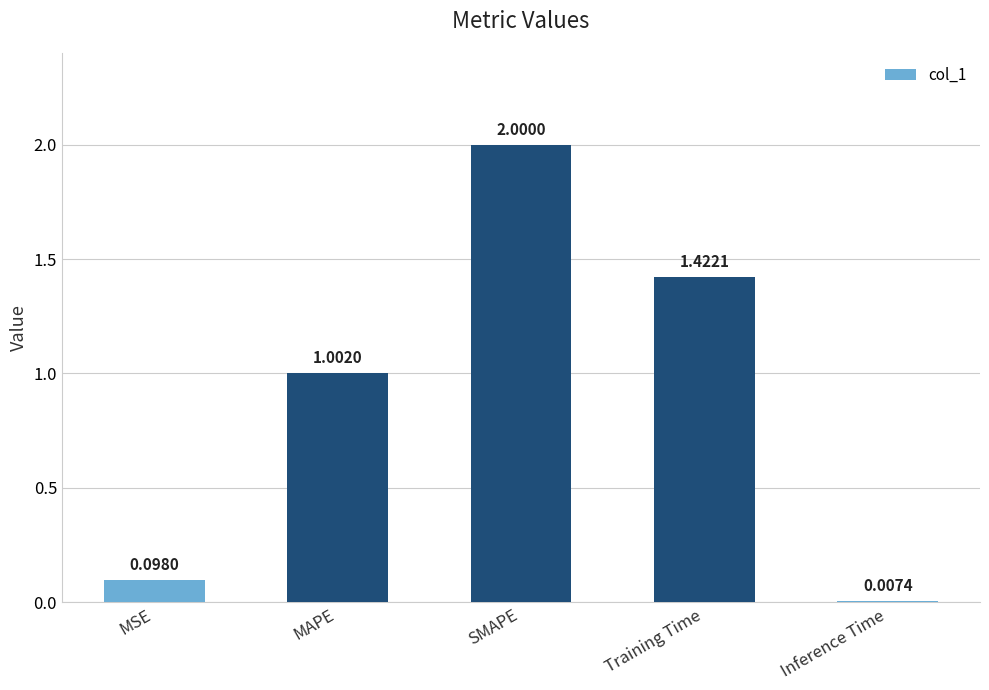

The chart shows a value of 1.0 at MAPE. True or false?

True